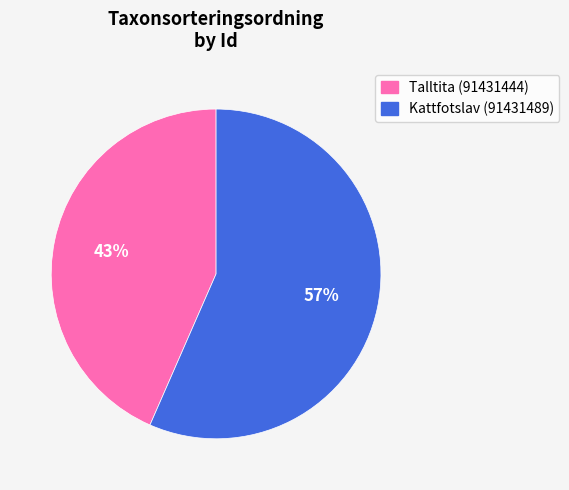

How many slices are in this pie chart?

2